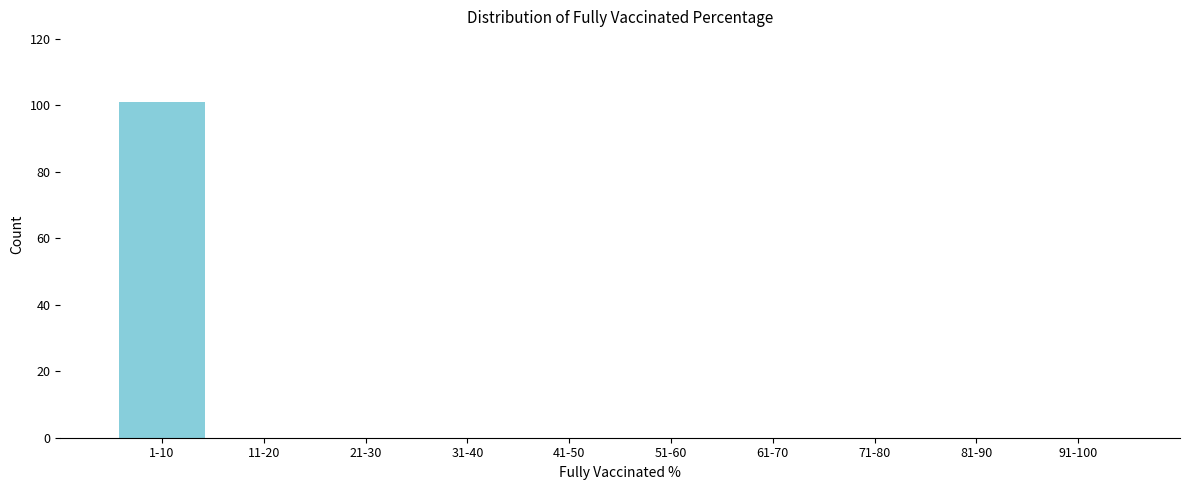

Reading left to right, what are all the values shown in this chart?

1-10=101	11-20=0	21-30=0	31-40=0	41-50=0	51-60=0	61-70=0	71-80=0	81-90=0	91-100=0